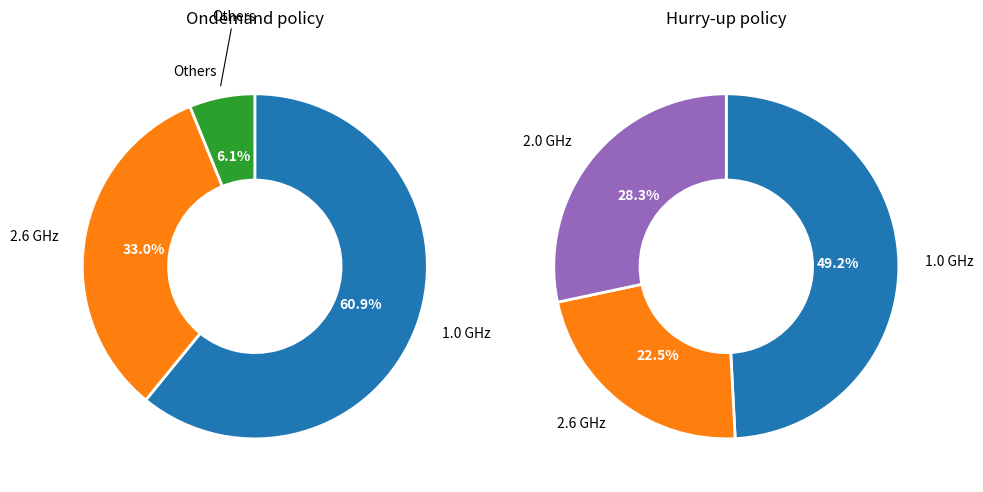

Is there a majority slice in this chart?

No